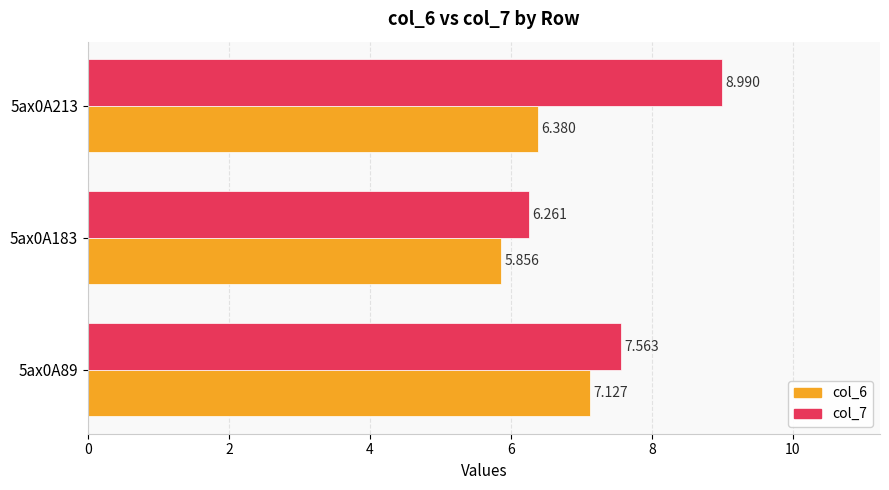

How many data points in col_7 are less than 7?

1